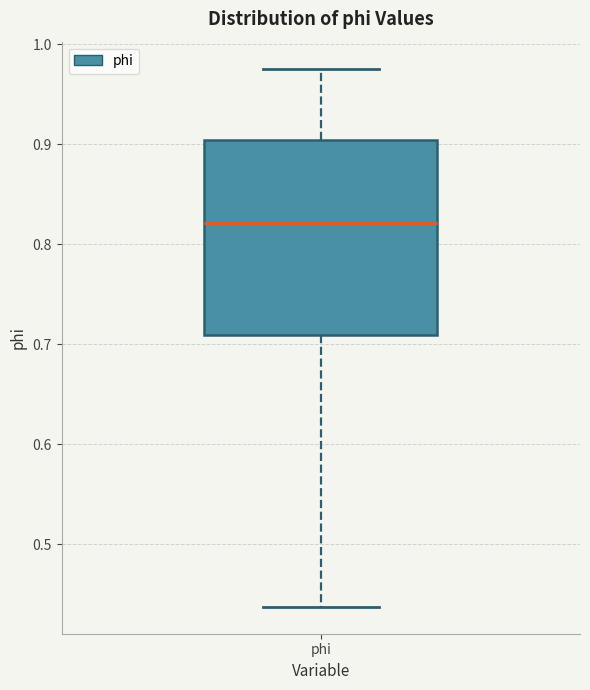

Where does the lower whisker of the box for phi end on the y-axis? The values are not printed on the chart, so give them approximately, as read against the axis.

0.44